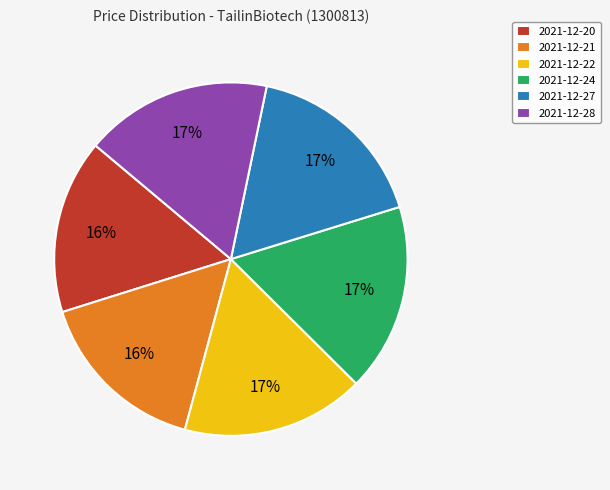

What is the ratio of the value at 2021-12-27 to the value at 2021-12-28?

1.0